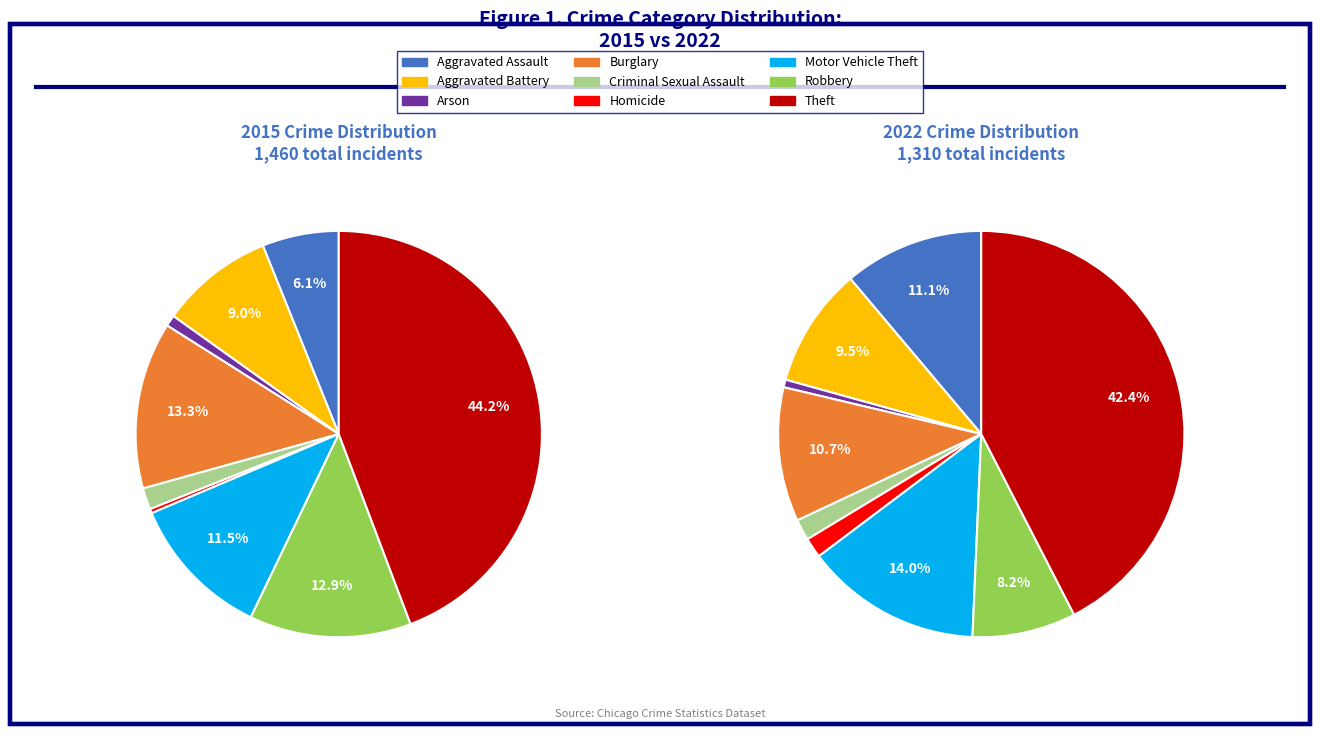

To the nearest percent, what portion does Criminal Sexual Assault represent?

2%